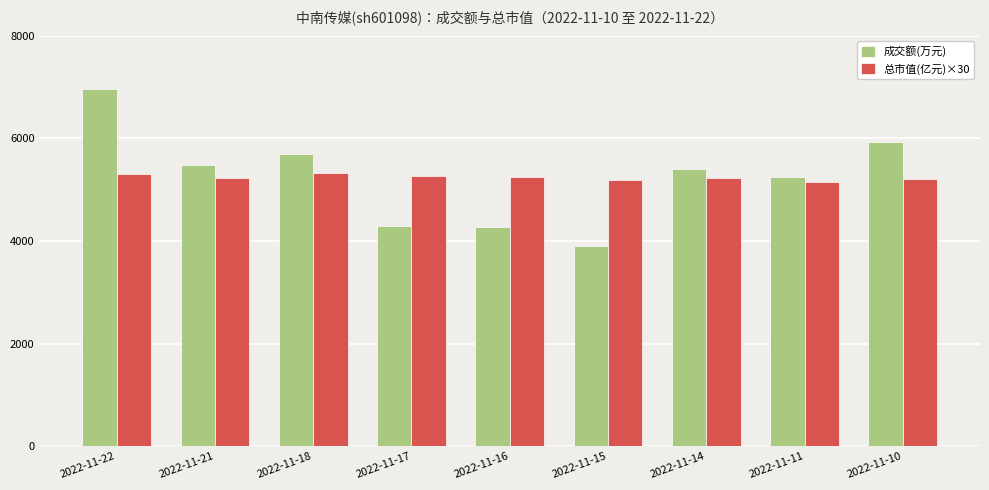

Is the value of 总市值(亿元)×30 at 2022-11-16 greater than the value of 成交额(万元) at 2022-11-18?

No